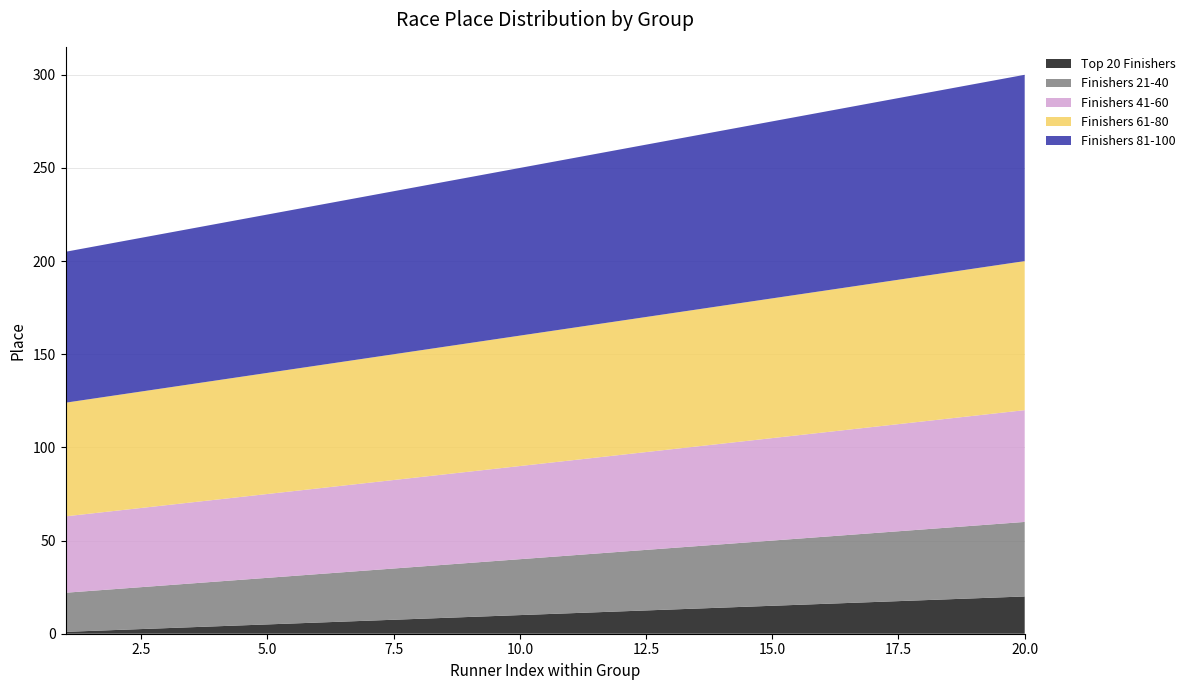

Reading left to right, transcribe all the data shown in this chart.

Top 20 Finishers: 1=1	2=2	3=3	4=4	5=5	6=6	7=7	8=8	9=9	10=10	11=11	12=12	13=13	14=14	15=15	16=16	17=17	18=18	19=19	20=20
Finishers 21-40: 1=21	2=22	3=23	4=24	5=25	6=26	7=27	8=28	9=29	10=30	11=31	12=32	13=33	14=34	15=35	16=36	17=37	18=38	19=39	20=40
Finishers 41-60: 1=41	2=42	3=43	4=44	5=45	6=46	7=47	8=48	9=49	10=50	11=51	12=52	13=53	14=54	15=55	16=56	17=57	18=58	19=59	20=60
Finishers 61-80: 1=61	2=62	3=63	4=64	5=65	6=66	7=67	8=68	9=69	10=70	11=71	12=72	13=73	14=74	15=75	16=76	17=77	18=78	19=79	20=80
Finishers 81-100: 1=81	2=82	3=83	4=84	5=85	6=86	7=87	8=88	9=89	10=90	11=91	12=92	13=93	14=94	15=95	16=96	17=97	18=98	19=99	20=100